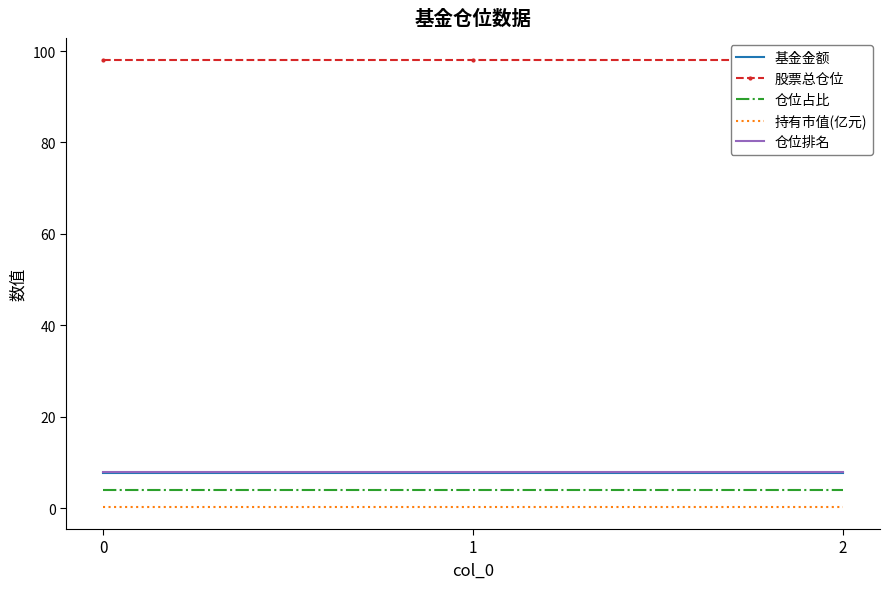

Reading left to right, what are all the values shown in this chart?

基金金额: 0=7.6	1=7.6	2=7.6
股票总仓位: 0=97.9	1=97.9	2=97.9
仓位占比: 0=4.1	1=4.1	2=4.1
持有市值(亿元): 0=0.3	1=0.3	2=0.3
仓位排名: 0=8.0	1=8.0	2=8.0